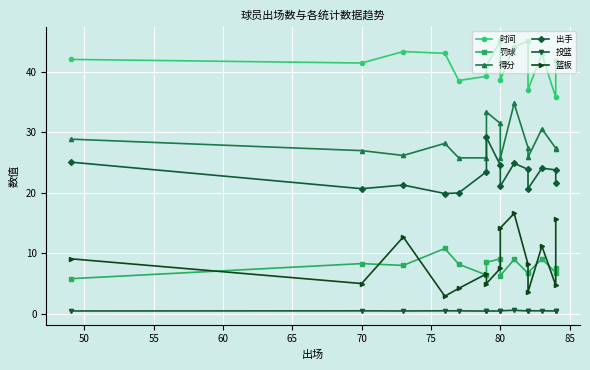

Reading left to right, extract all data points from this chart.

时间: 42.1	41.5	43.4	43.1	38.6	39.3	41.0	45.2	38.7	44.2	45.1	37.1	43.0	35.8	41.8
罚球: 5.8	8.3	8.0	10.8	8.2	6.4	8.5	9.1	6.3	9.0	6.7	6.8	9.1	6.8	7.5
得分: 28.9	27.0	26.2	28.2	25.8	25.8	33.4	31.5	25.7	34.8	27.5	25.9	30.6	27.4	27.3
出手: 25.1	20.7	21.3	19.9	20.0	23.5	29.2	24.6	21.1	24.9	23.9	20.7	24.1	23.8	21.7
投篮: 0.5	0.5	0.5	0.5	0.5	0.4	0.4	0.5	0.5	0.6	0.5	0.5	0.5	0.5	0.5
篮板: 9.1	5.0	12.7	2.9	4.2	6.6	5.0	7.5	14.2	16.6	8.2	3.6	11.2	4.7	15.7